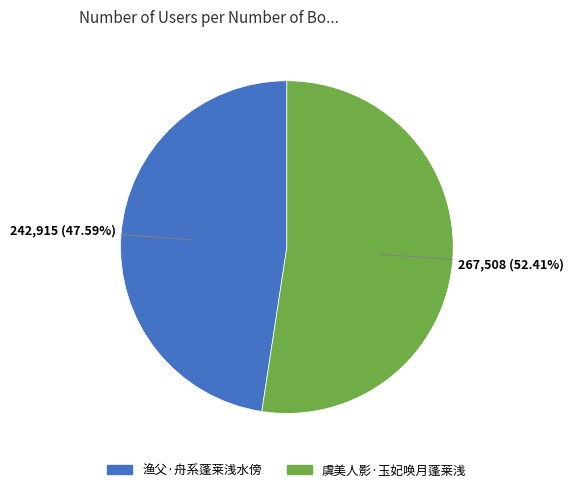

Count the number of slices in the pie.

2